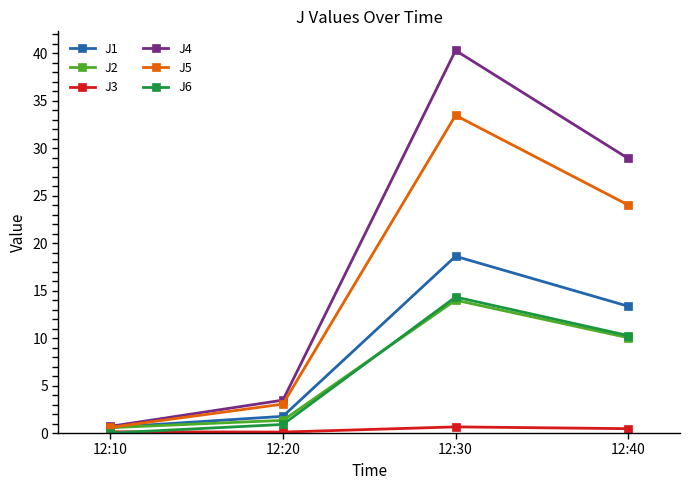

Count the number of categories in the chart.

4